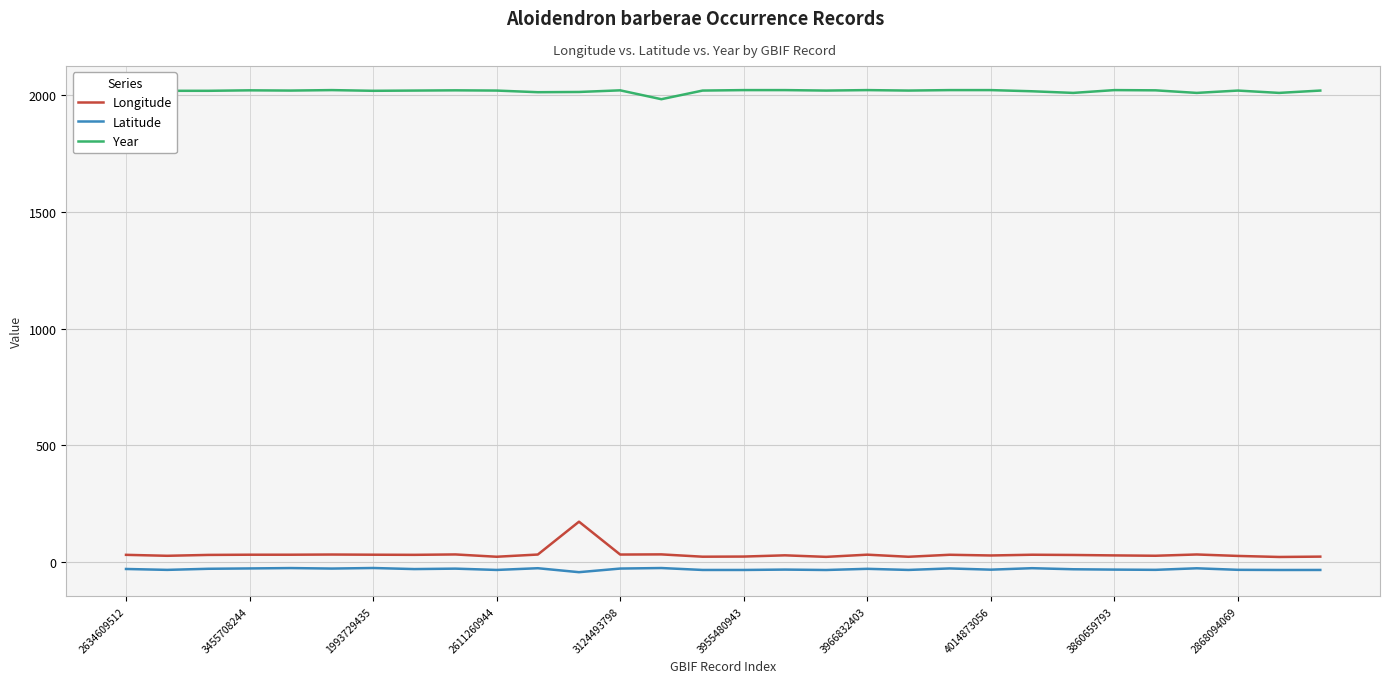

Is this an area chart (filled region under the line)?

No